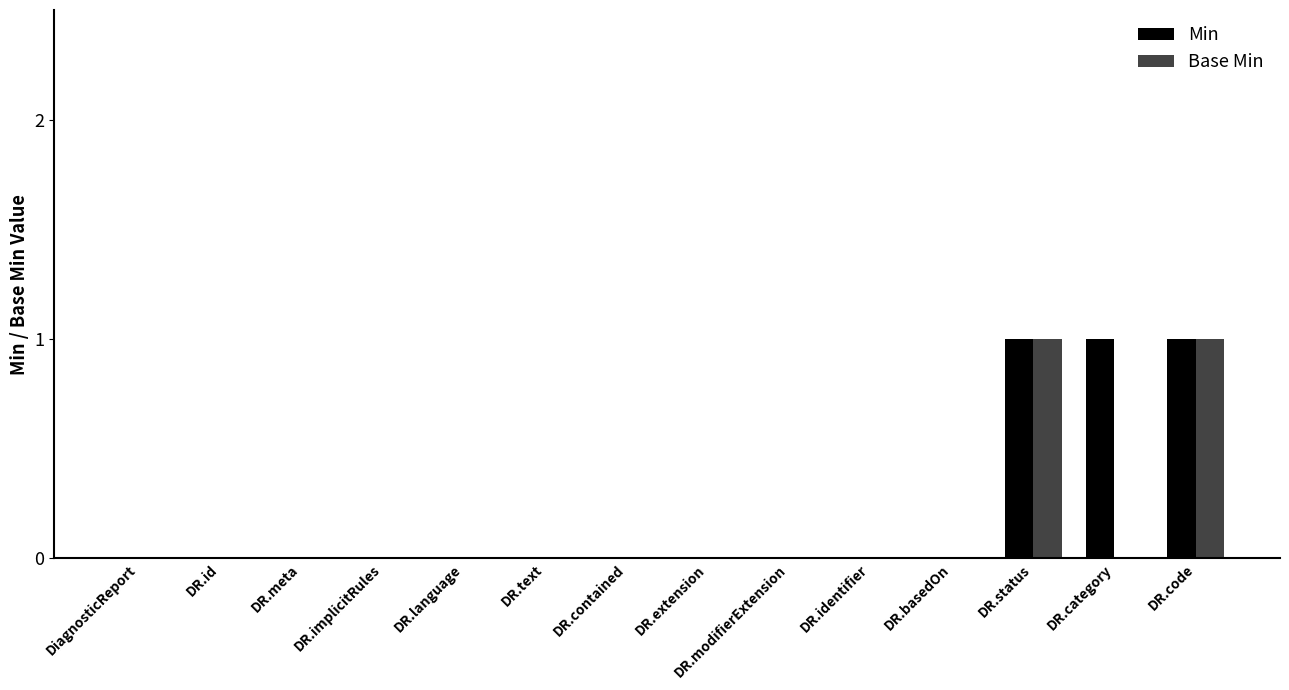

Is the value of Min at DR.text greater than the value of Base Min at DR.status?

No